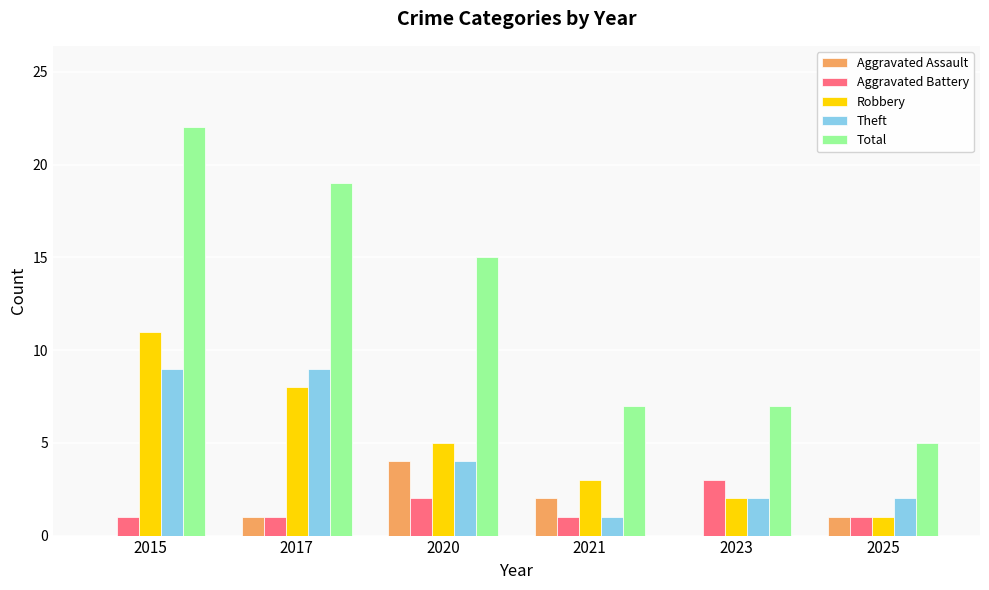

Where is Total nearest to the value 13?

2020